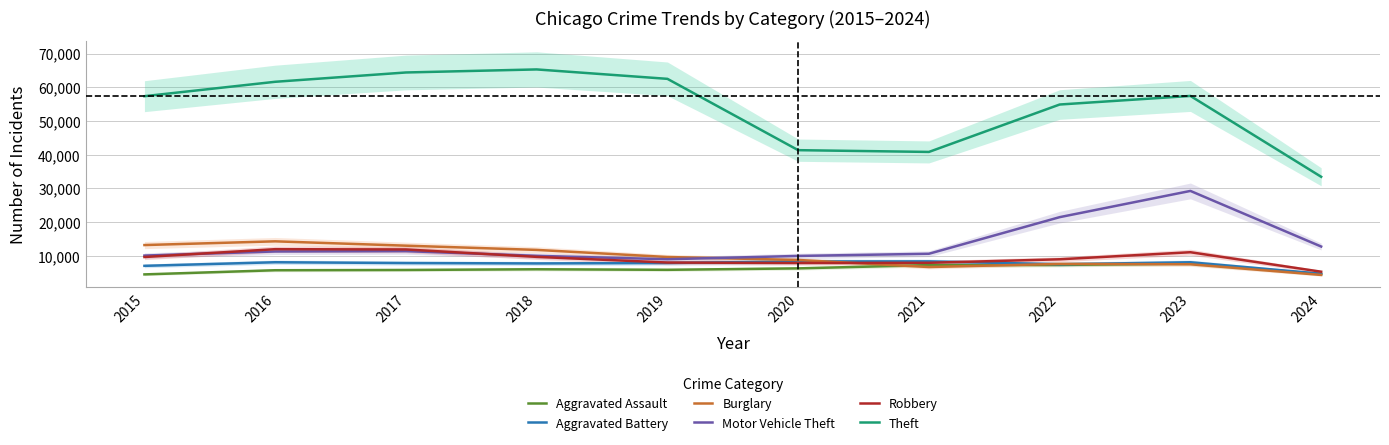

Rank the categories by Aggravated Battery value from lowest to highest.

2024, 2015, 2022, 2018, 2017, 2019, 2023, 2016, 2020, 2021